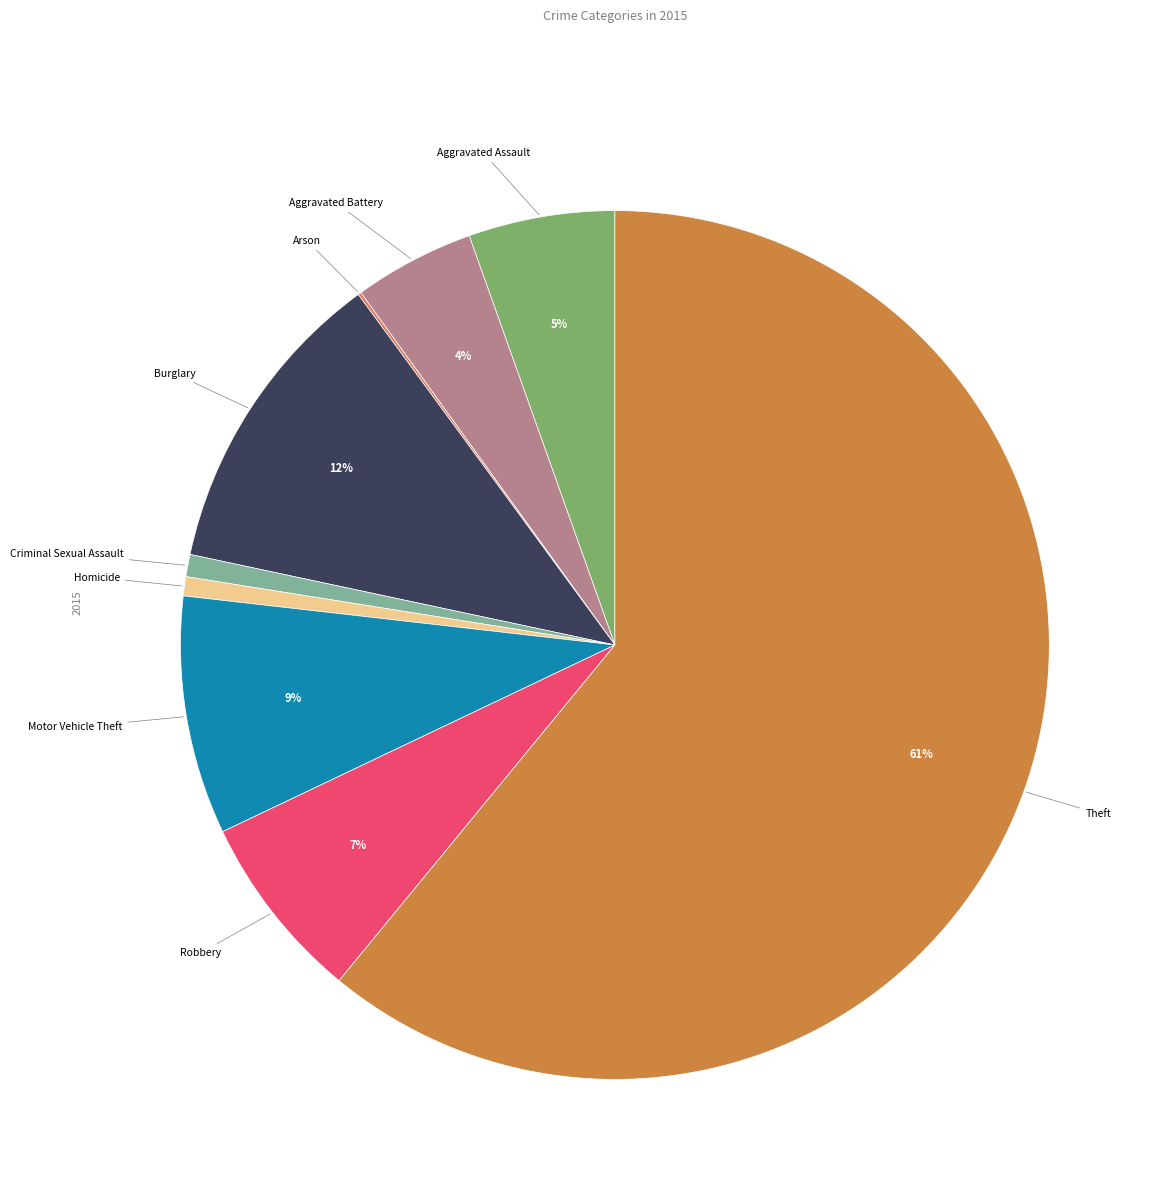

What is the majority slice?

Theft